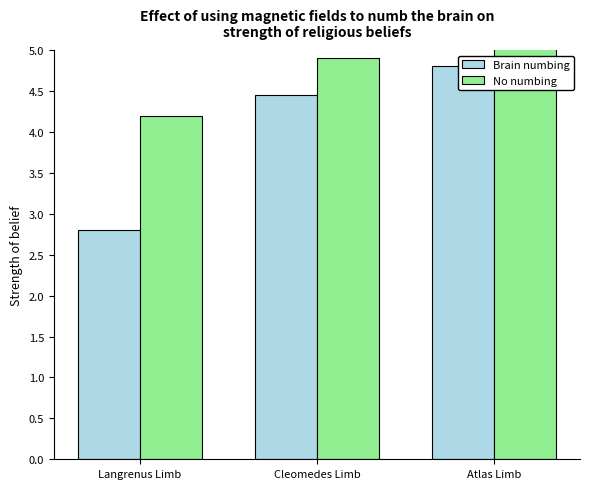

Reading left to right, what are all the values shown in this chart?

Brain numbing: 2.8	4.5	4.8
No numbing: 4.2	4.9	5.7